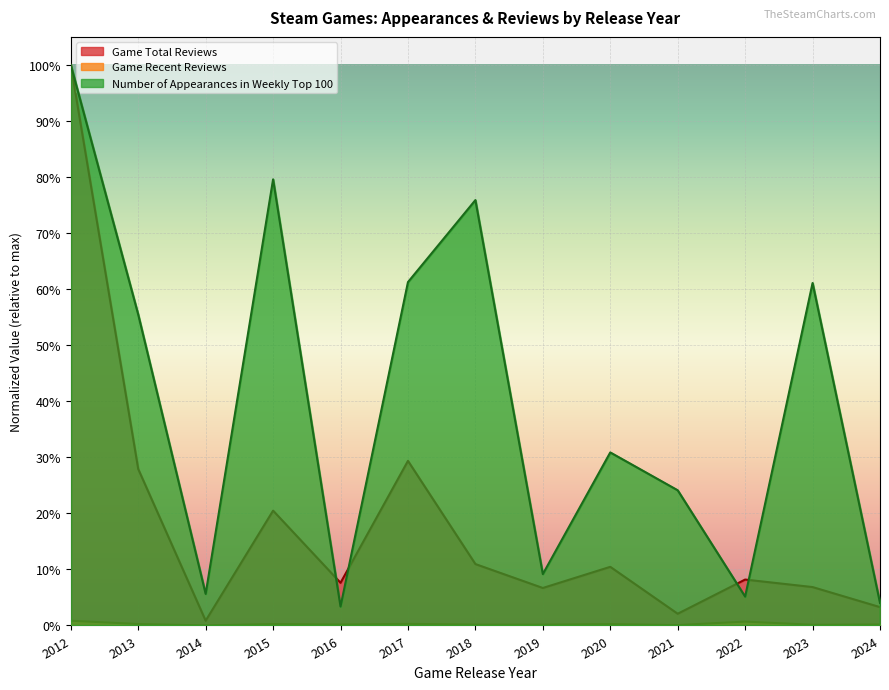

In Game Recent Reviews, how many points are higher than both neighbors (excluding endpoints)?

4